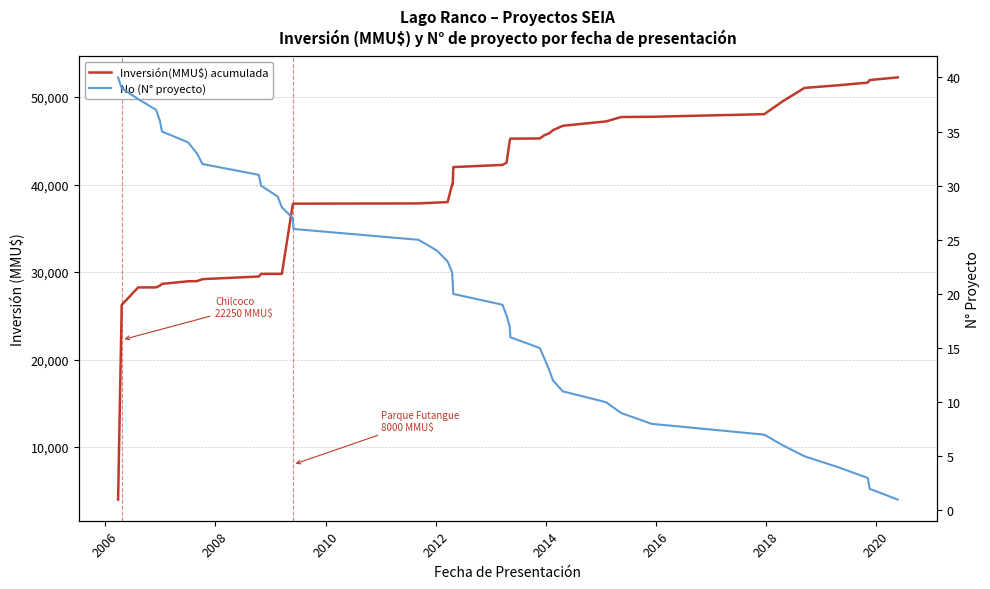

True or false: Inversión(MMU$) acumulada and No (N° proyecto) cross at least once.

False